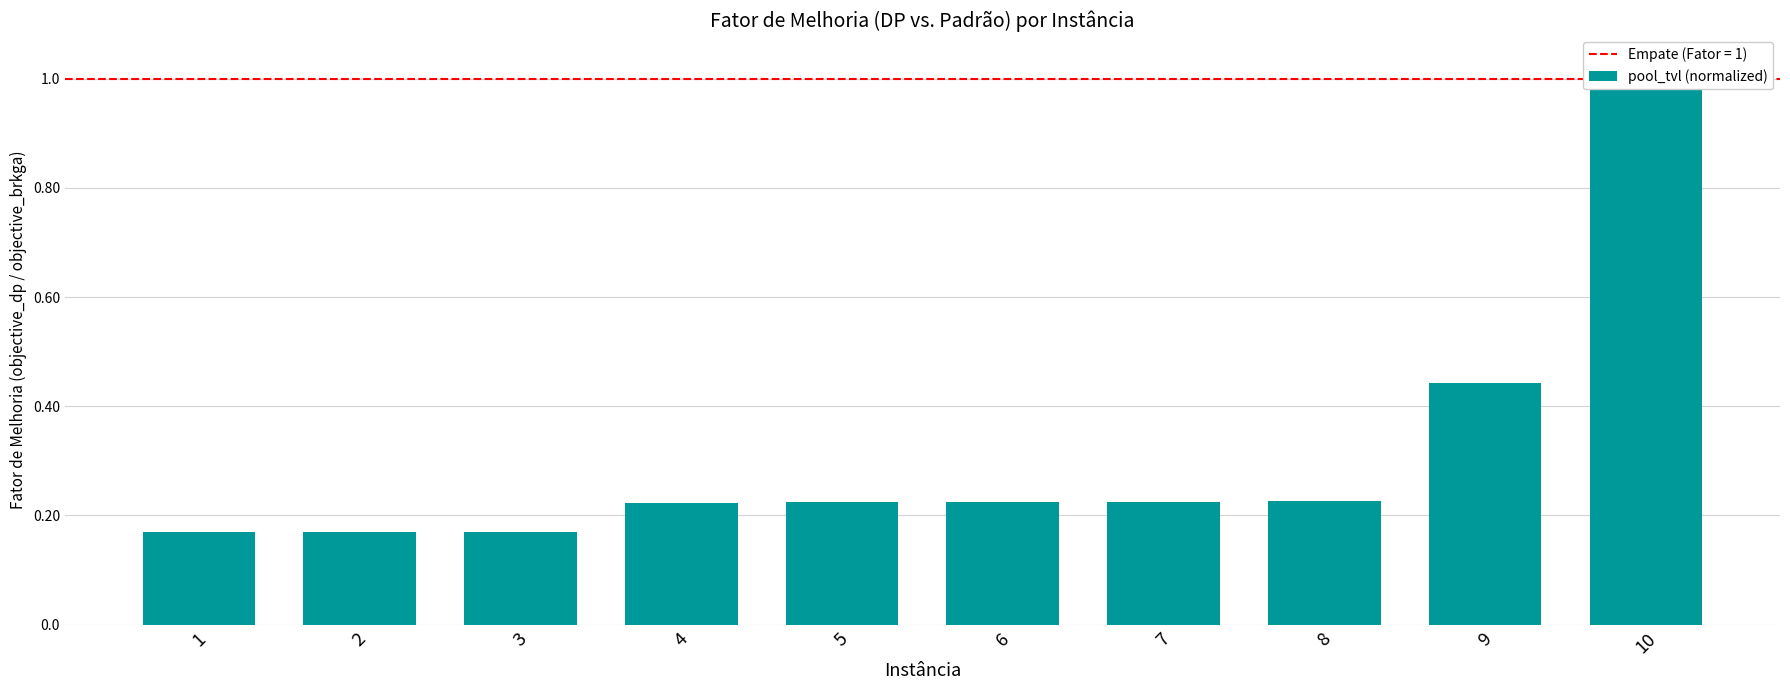

How many bars are there in total?

10